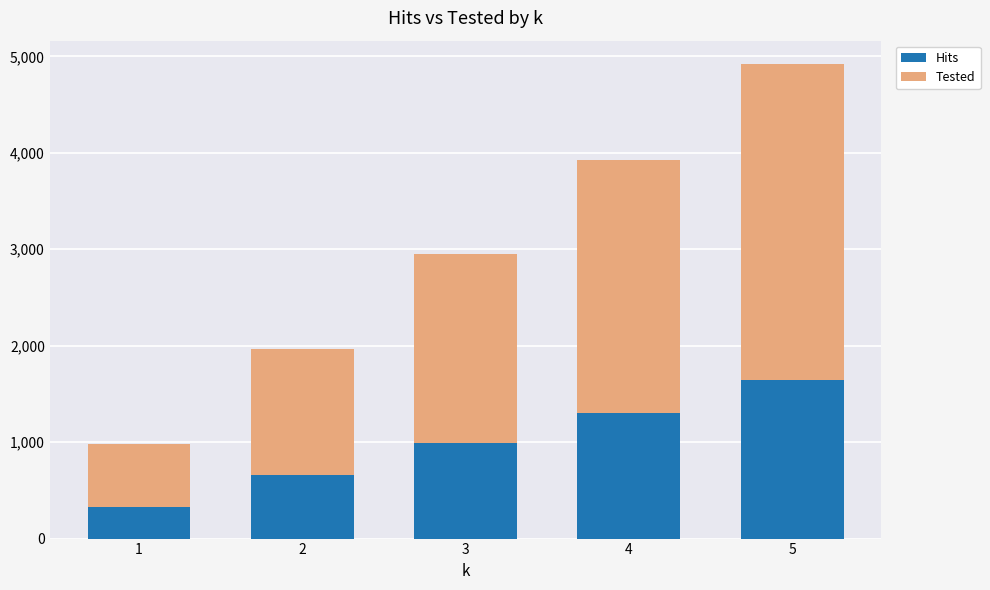

What is the highest value of the Hits series?

1642